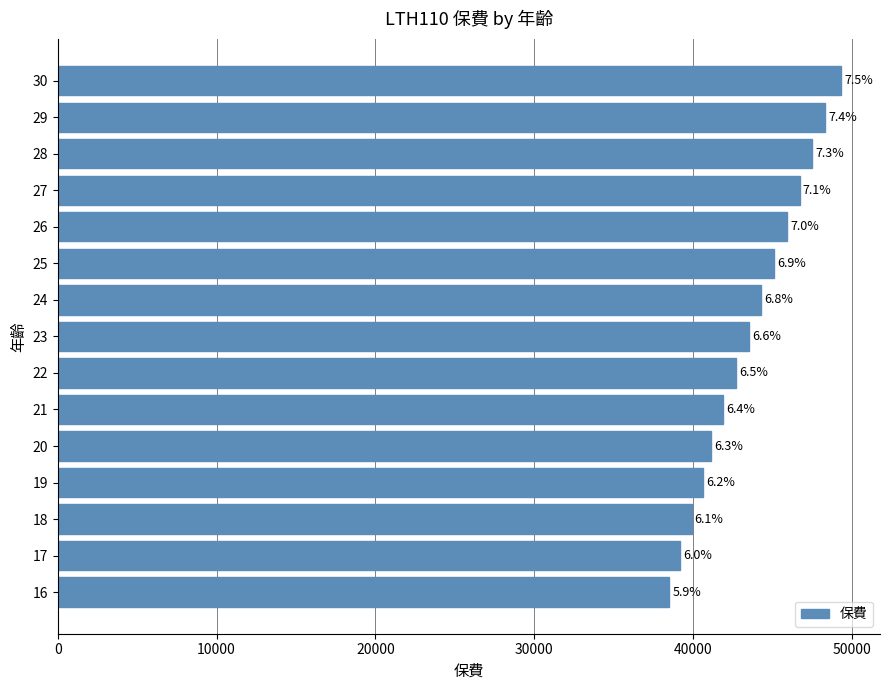

How many bars are there in total?

15